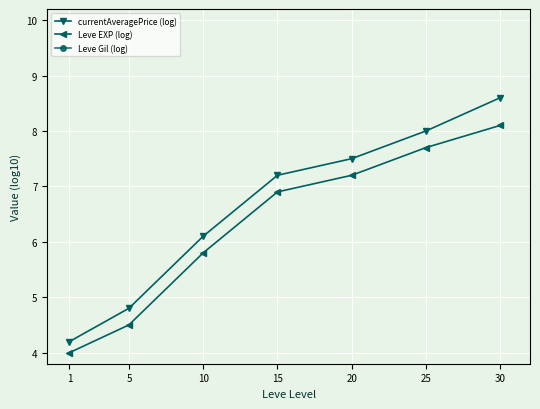

The Leve EXP (log) series shows 7.7 at 25. True or false?

True